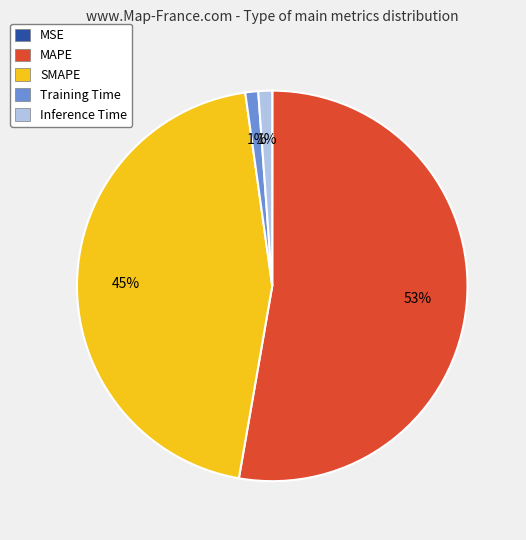

To the nearest percent, what is the combined percentage of Training Time and MAPE?

54%